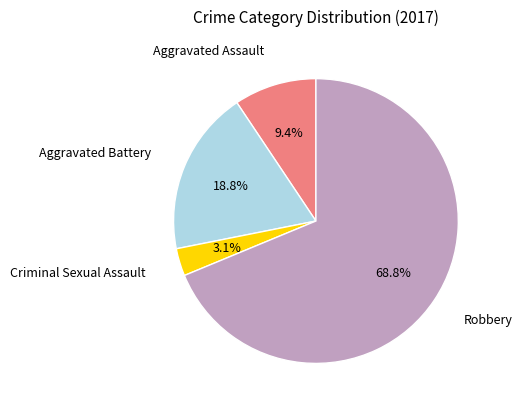

Is there a majority slice in this chart?

Yes